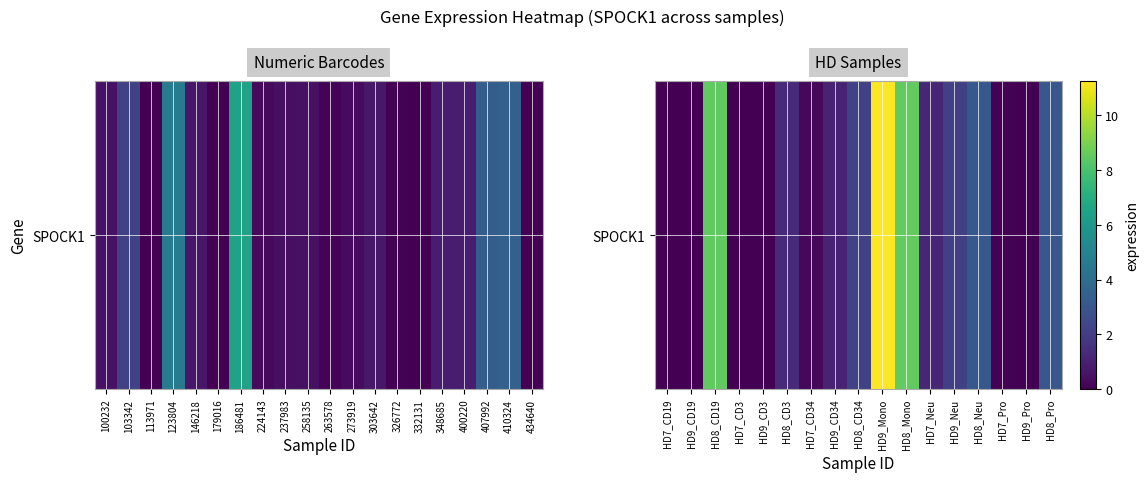

How many series are shown in this chart?

1